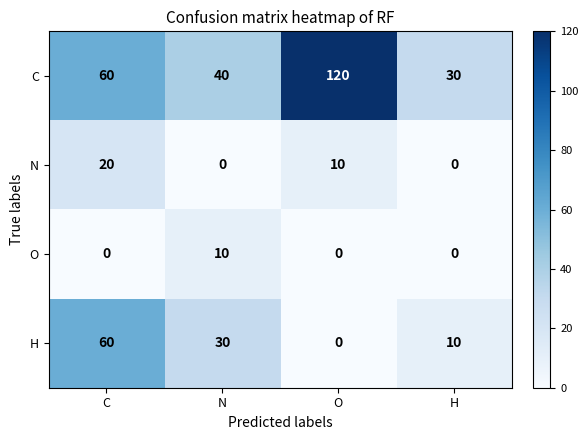

What is the total value across all series at O?

130